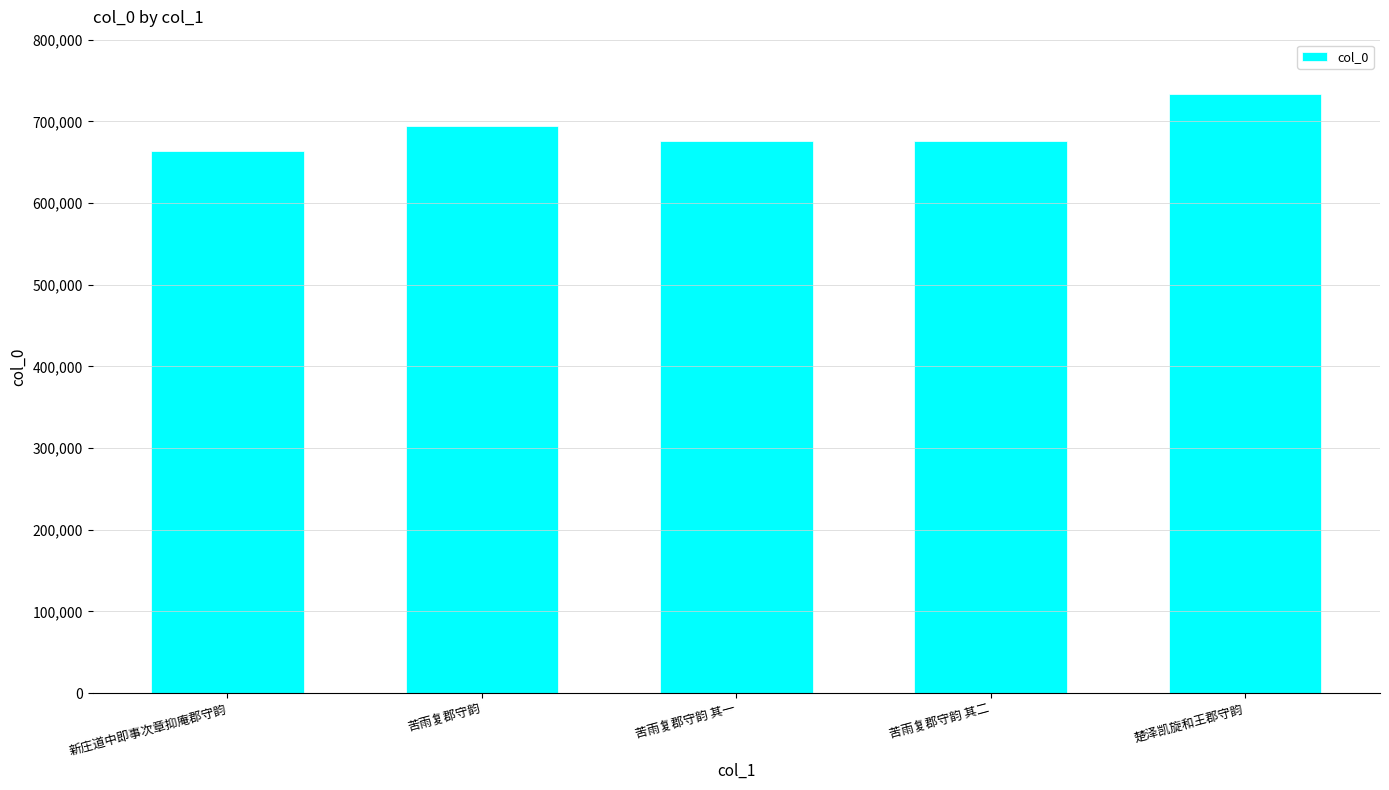

Read the value at 苦雨复郡守韵 其二, to the nearest 10.

675630